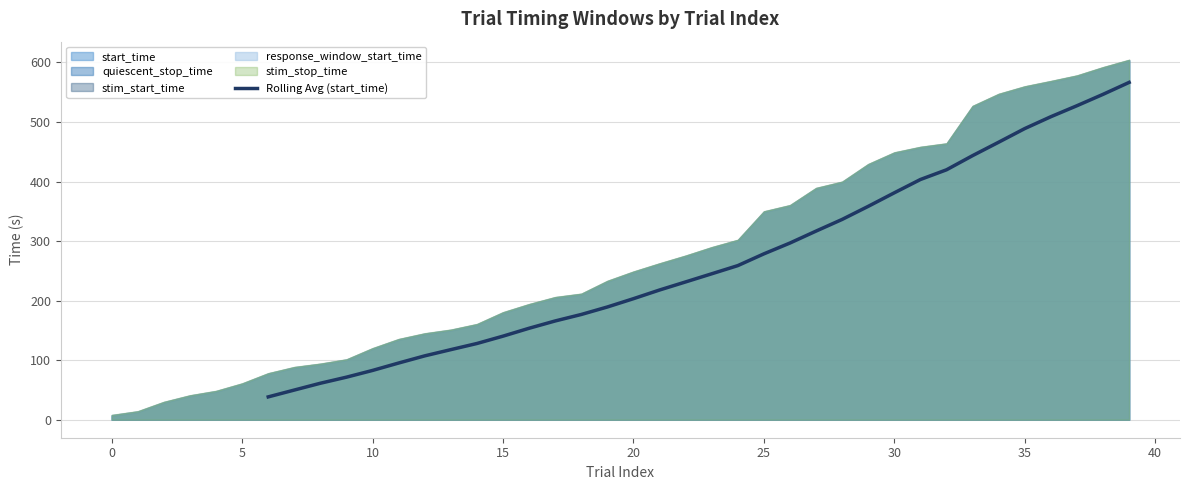

True or false: Rolling Avg (start_time) has a value of 203.2 at 20.

True